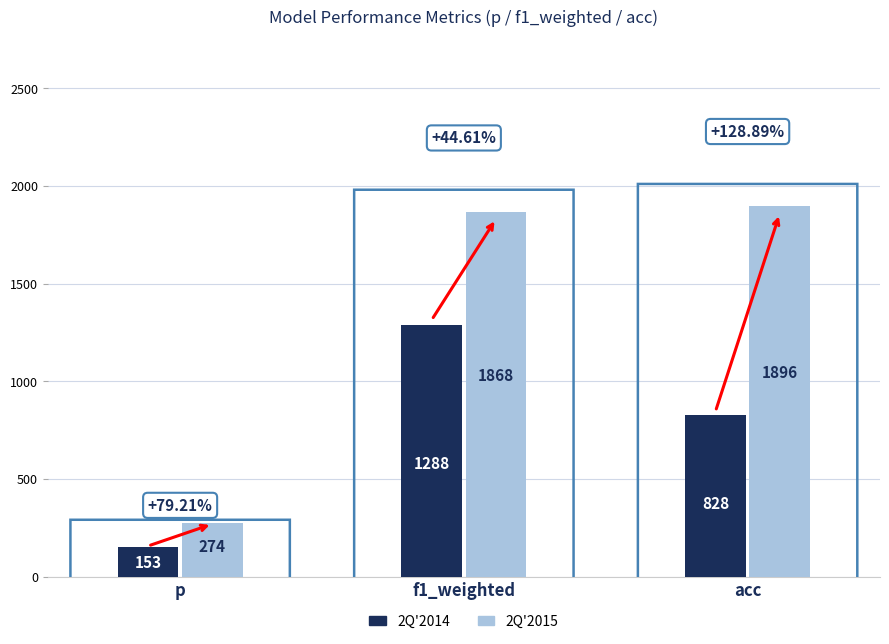

Reading right to left, list all the values displayed in this chart.

2Q'2014: acc=828	f1_weighted=1288	p=153
2Q'2015: acc=1896	f1_weighted=1868	p=274